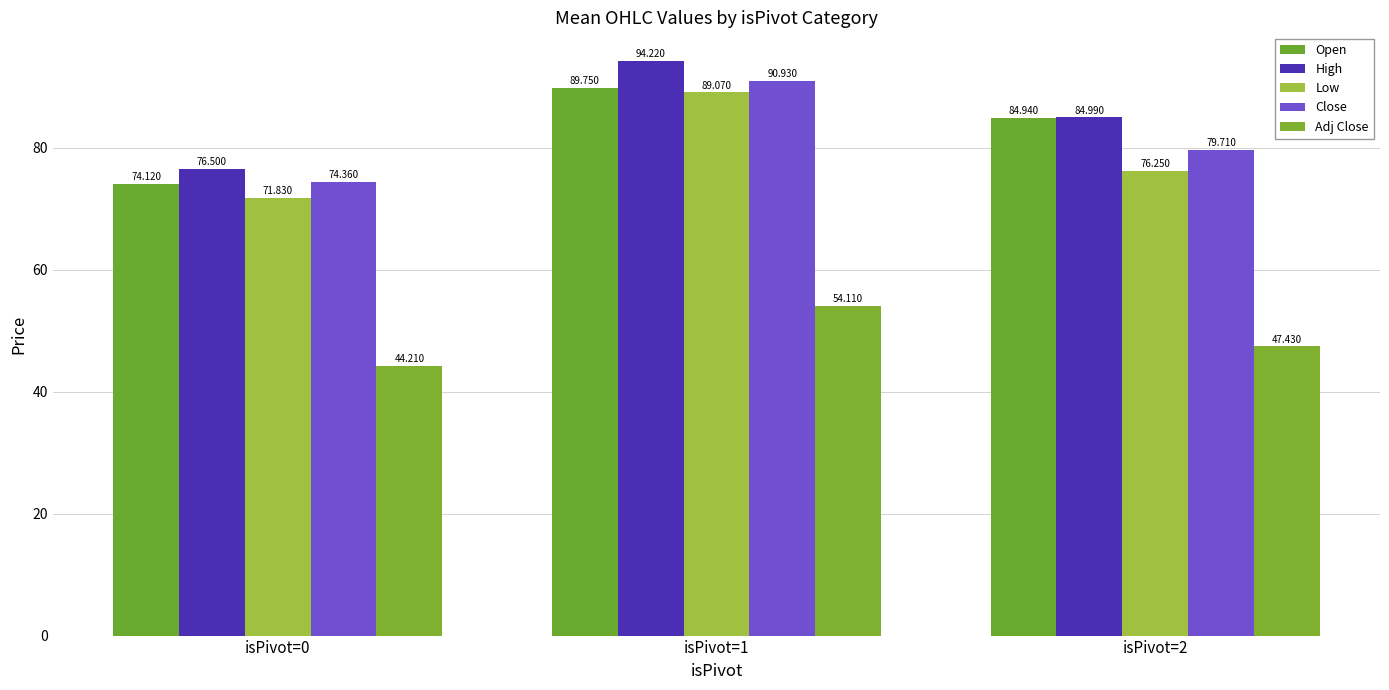

Rank the series by their maximum value, from highest to lowest.

High, Close, Open, Low, Adj Close